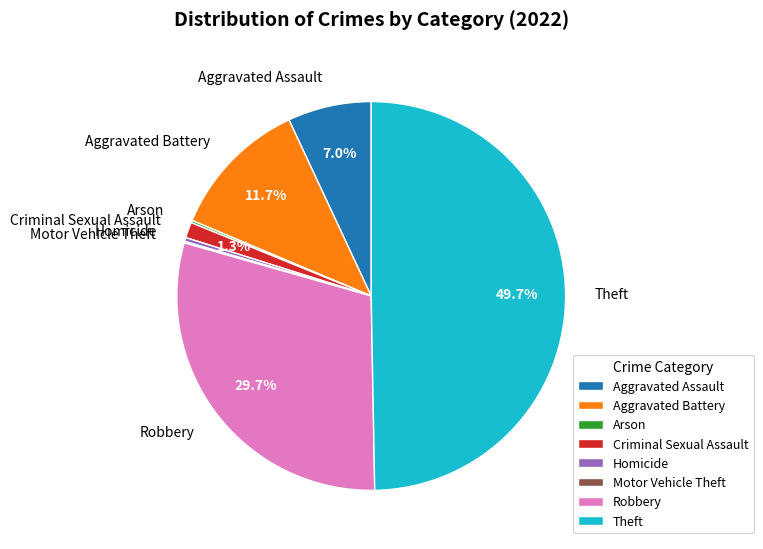

What is the largest slice in the pie chart?

Theft